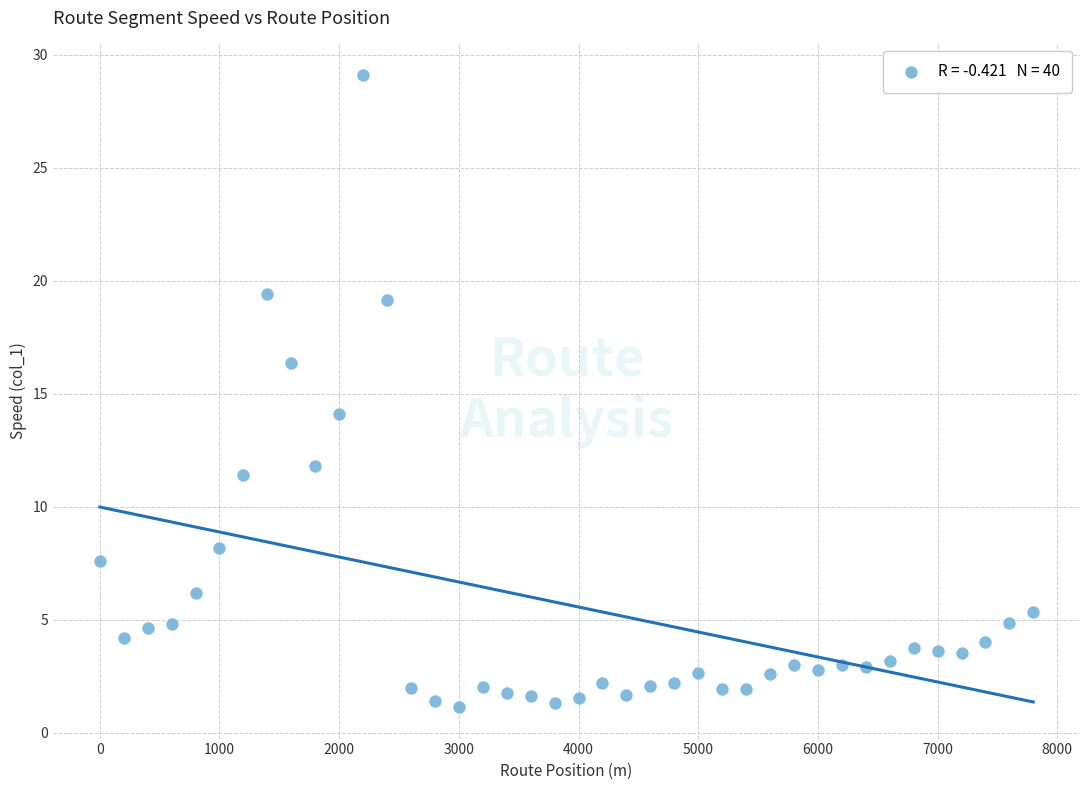

What is the range of Y values (max minus min)?

28.0